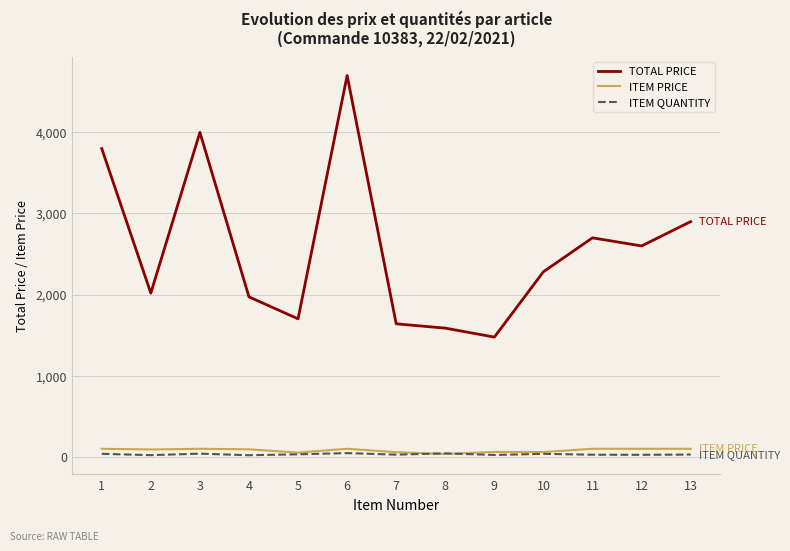

The value of ITEM QUANTITY at 8 is 44.0. True or false?

True